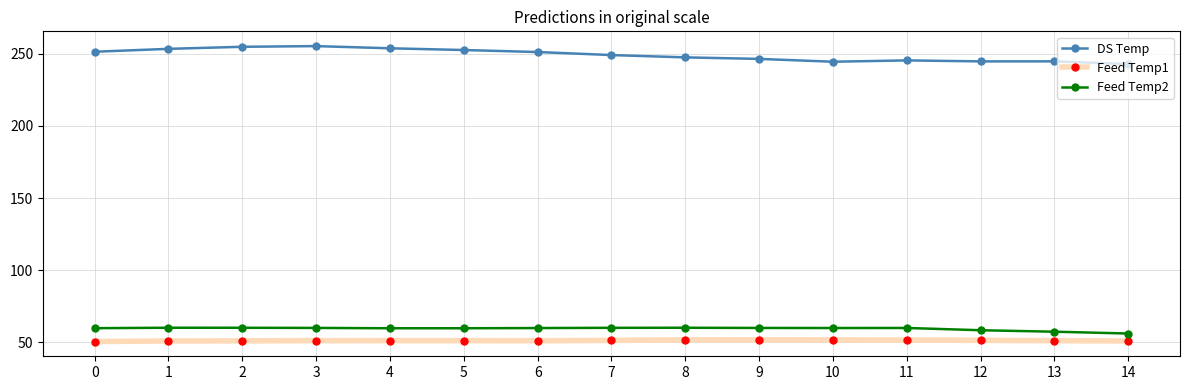

Is this an area chart (filled region under the line)?

No